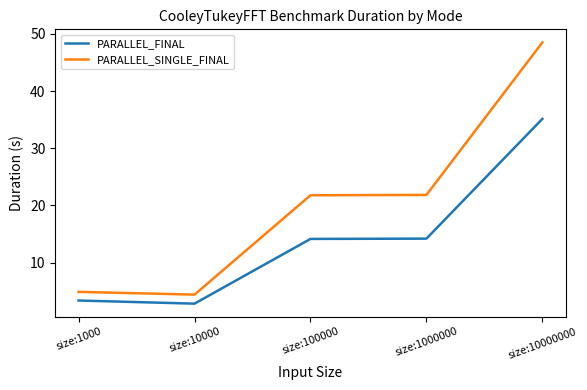

What is the greatest value displayed?

48.5